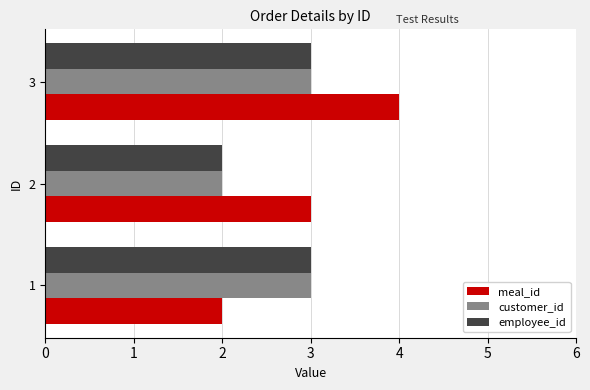

Is the value of employee_id at 3 greater than the value of meal_id at 1?

Yes